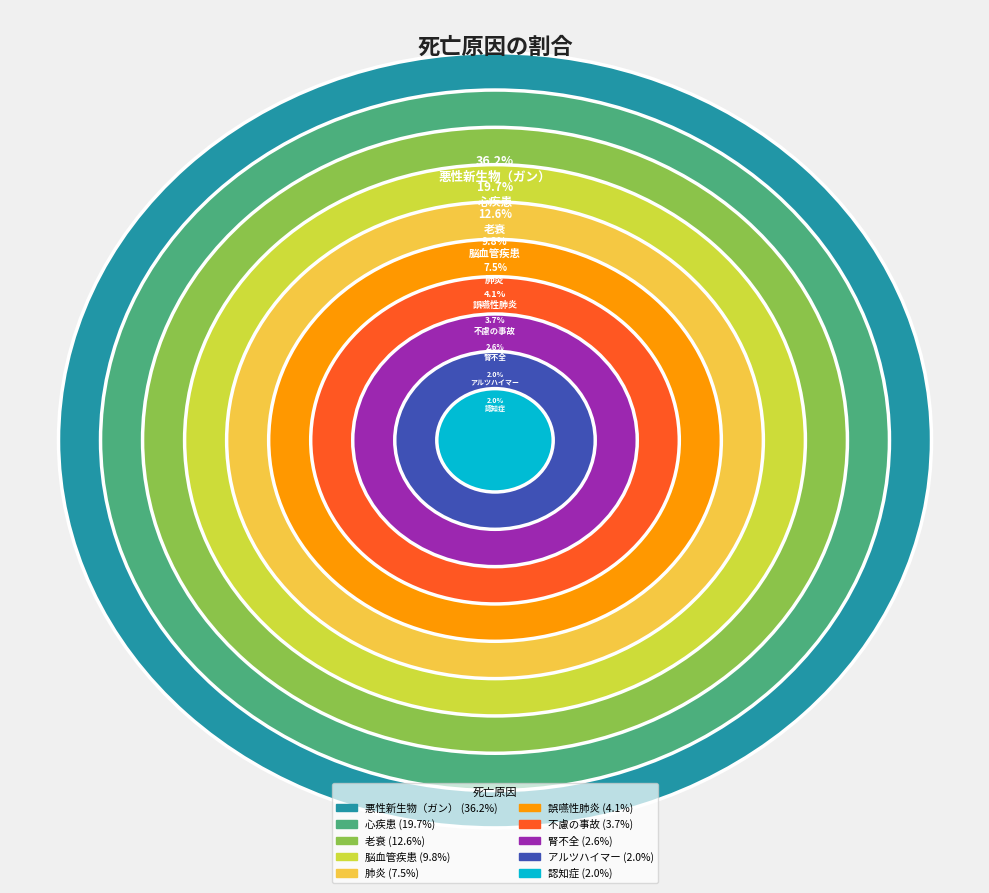

Rank the categories by value from lowest to highest.

アルツハイマー, 認知症, 腎不全, 不慮の事故, 誤嚥性肺炎, 肺炎, 脳血管疾患, 老衰, 心疾患, 悪性新生物（ガン）